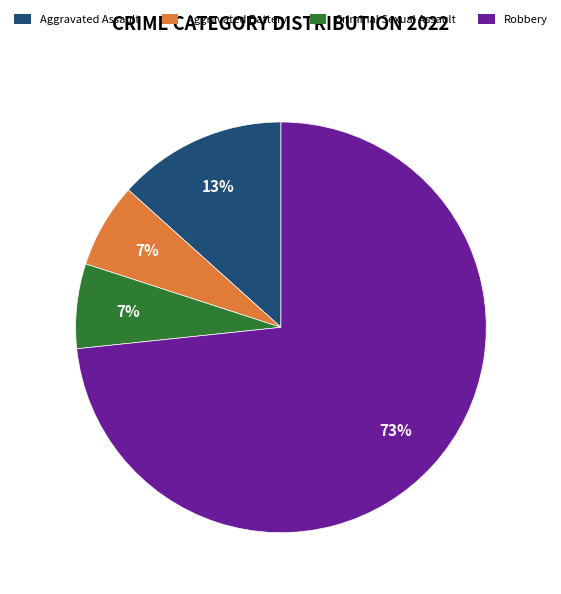

Does Robbery represent more than half of the total?

Yes